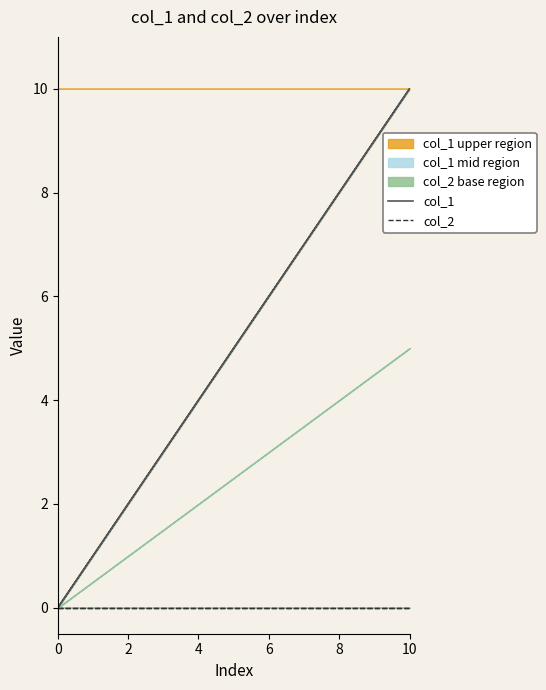

Where does the col_1 series first go above 5?

6